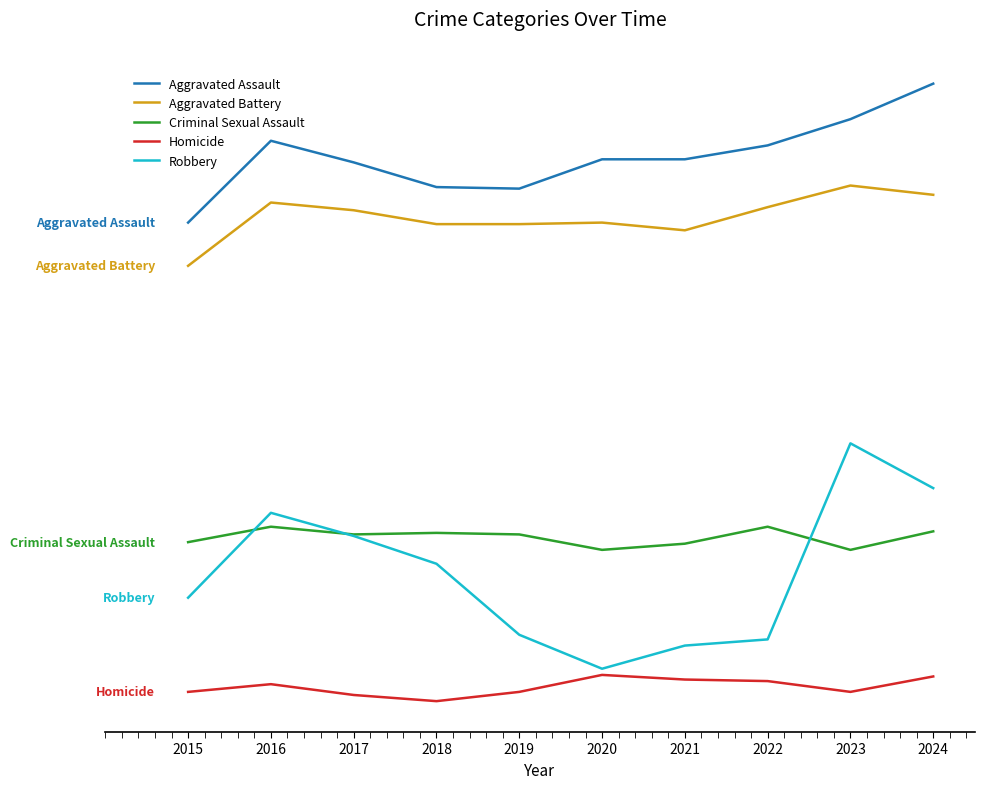

Reading left to right, what are all the values shown in this chart?

Aggravated Assault: 2015=394	2016=447	2017=433	2018=417	2019=416	2020=435	2021=435	2022=444	2023=461	2024=484
Aggravated Battery: 2015=366	2016=407	2017=402	2018=393	2019=393	2020=394	2021=389	2022=404	2023=418	2024=412
Criminal Sexual Assault: 2015=187	2016=197	2017=192	2018=193	2019=192	2020=182	2021=186	2022=197	2023=182	2024=194
Homicide: 2015=90	2016=95	2017=88	2018=84	2019=90	2020=101	2021=98	2022=97	2023=90	2024=100
Robbery: 2015=151	2016=206	2017=191	2018=173	2019=127	2020=105	2021=120	2022=124	2023=251	2024=222